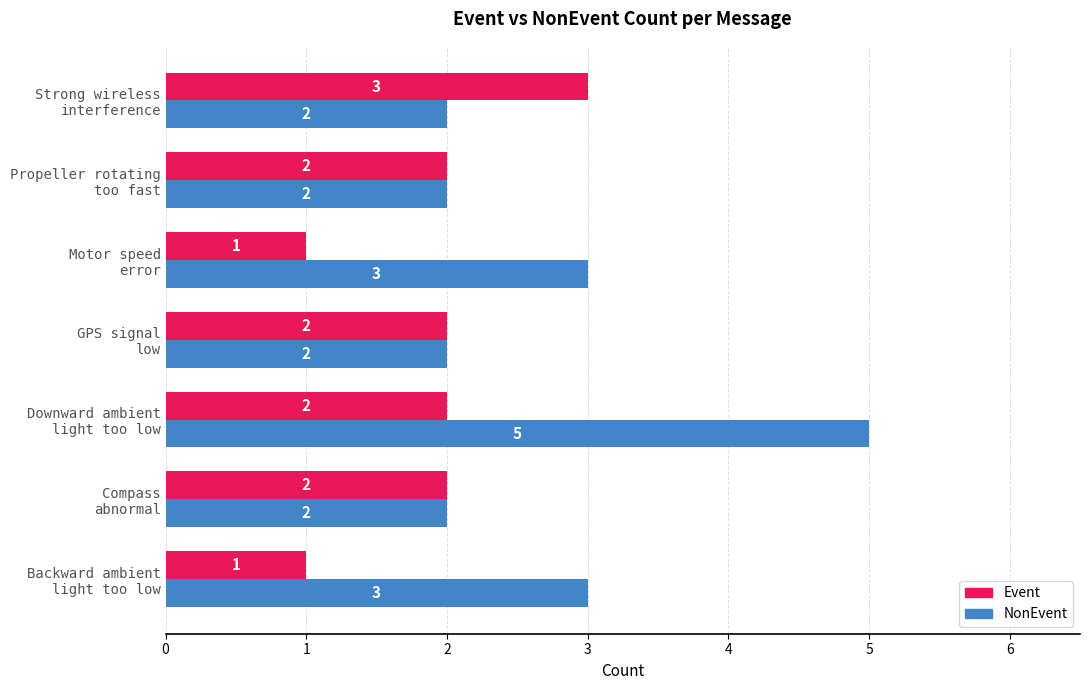

What is the average value of the NonEvent series?

3